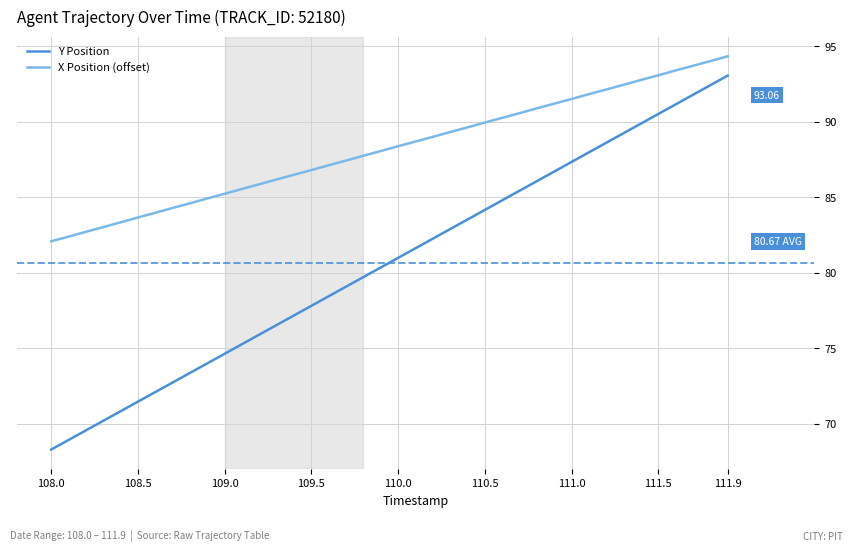

List the series in order of their peak value, highest first.

X Position (offset), Y Position